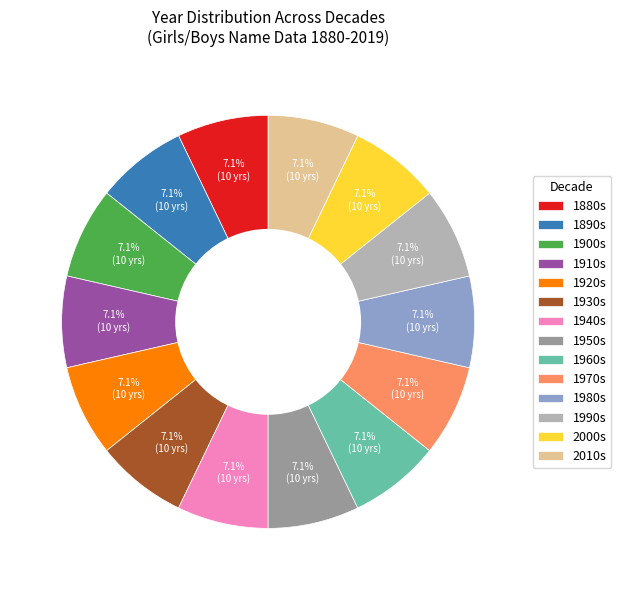

Does any single category account for the majority?

No